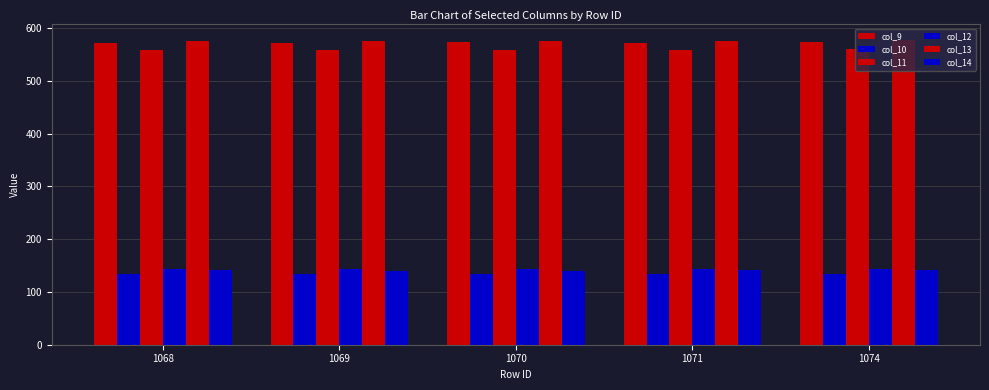

Reading left to right, list all the values displayed in this chart.

col_9: 1068=572.4	1069=572.1	1070=572.7	1071=572.5	1074=573.2
col_10: 1068=133.5	1069=133.4	1070=133.1	1071=133.7	1074=133.7
col_11: 1068=559.0	1069=558.5	1070=558.9	1071=559.1	1074=559.4
col_12: 1068=144.0	1069=143.8	1070=143.8	1071=143.7	1074=144.1
col_13: 1068=576.0	1069=576.0	1070=576.1	1071=576.1	1074=577.8
col_14: 1068=140.6	1069=140.2	1070=139.8	1071=140.8	1074=142.1